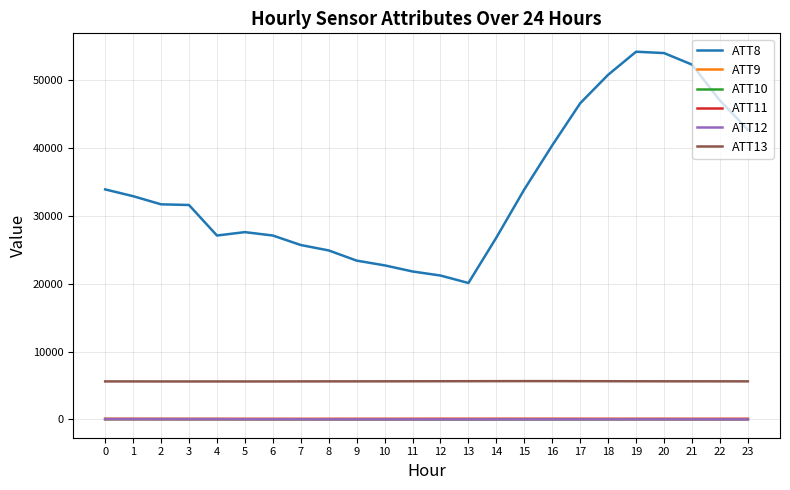

At how many categories does at least one series exceed 15379?

24